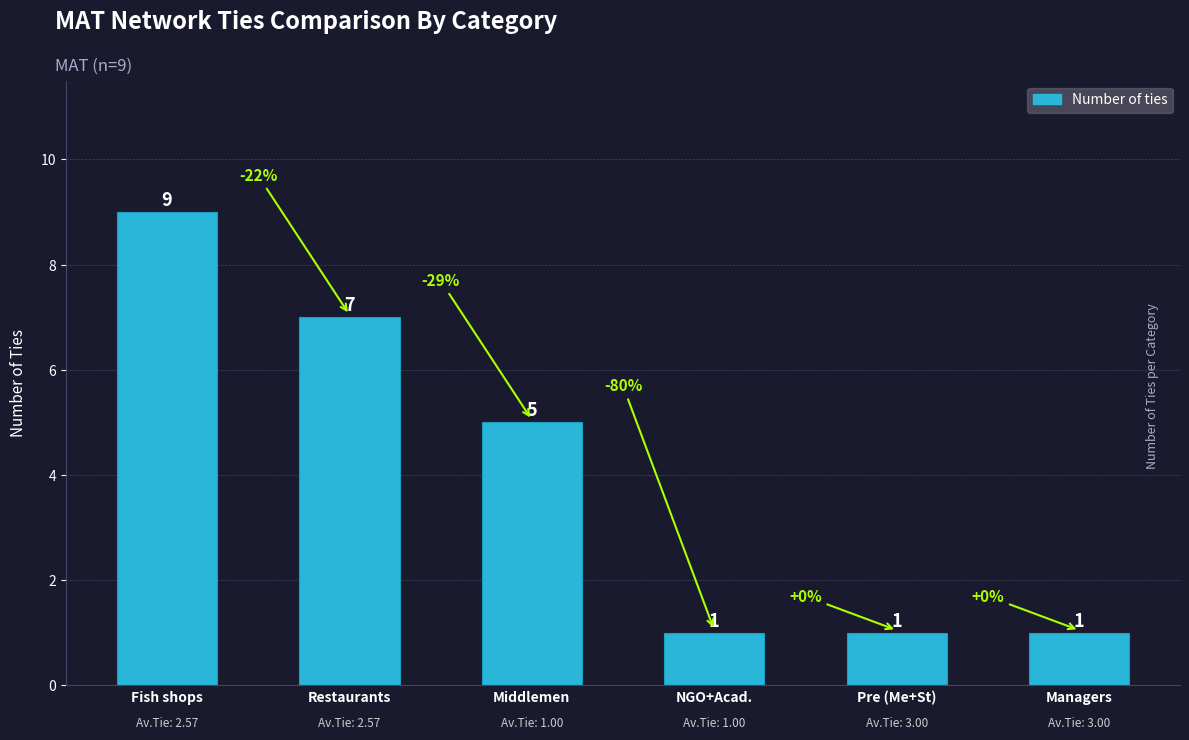

How many series are shown in this chart?

1